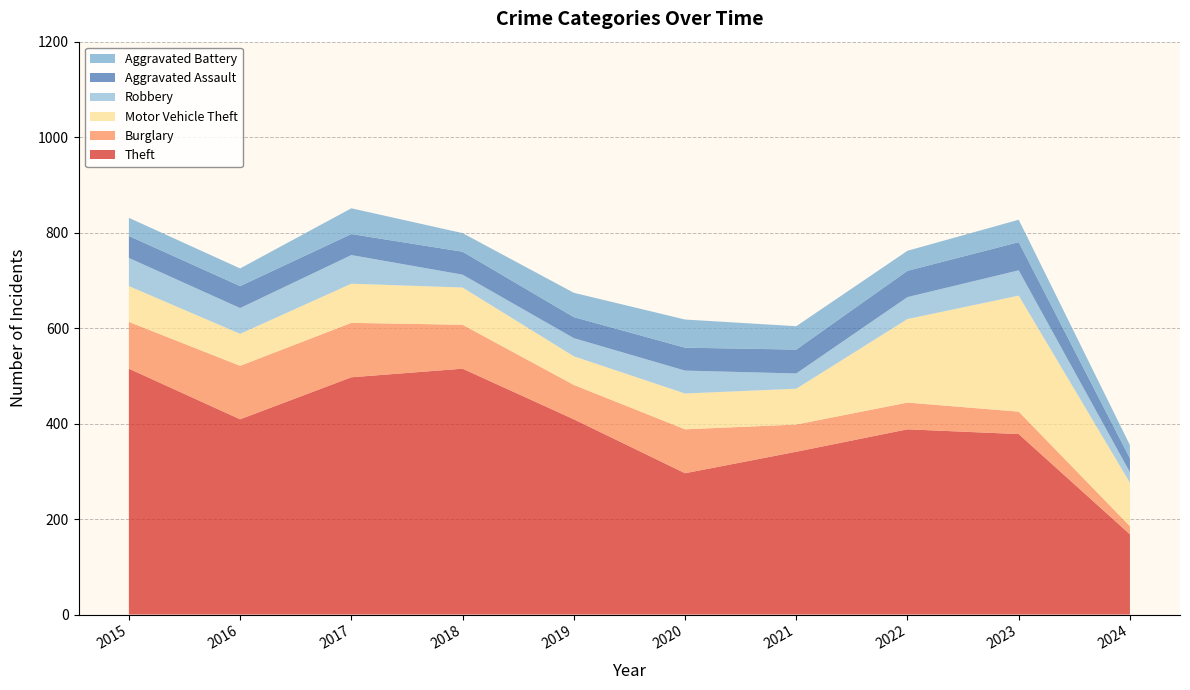

Reading left to right, what are all the values shown in this chart?

Theft: 2015=515	2016=409	2017=497	2018=515	2019=409	2020=296	2021=341	2022=388	2023=378	2024=168
Burglary: 2015=98	2016=112	2017=114	2018=92	2019=72	2020=92	2021=57	2022=56	2023=47	2024=17
Motor Vehicle Theft: 2015=75	2016=67	2017=82	2018=78	2019=60	2020=75	2021=75	2022=175	2023=243	2024=91
Robbery: 2015=59	2016=54	2017=60	2018=27	2019=38	2020=48	2021=32	2022=46	2023=53	2024=22
Aggravated Assault: 2015=46	2016=46	2017=44	2018=48	2019=44	2020=48	2021=50	2022=55	2023=59	2024=29
Aggravated Battery: 2015=38	2016=37	2017=54	2018=39	2019=51	2020=59	2021=49	2022=42	2023=47	2024=28